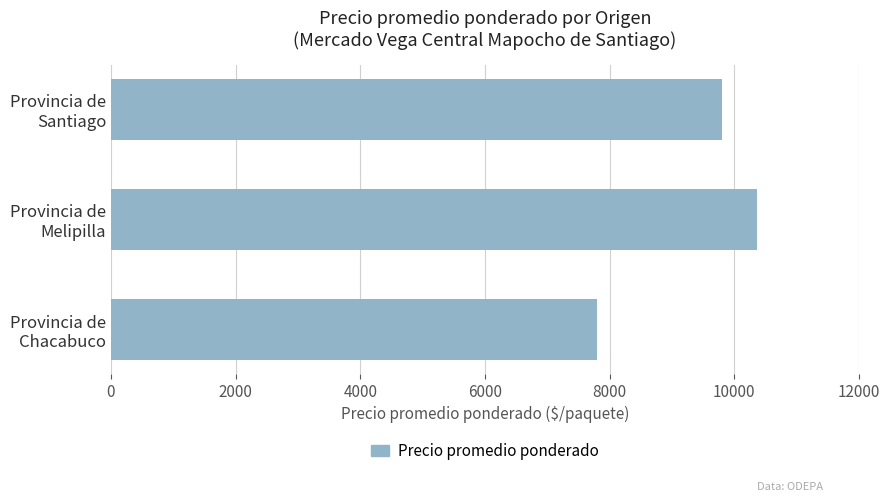

What is the difference between the maximum and minimum values?

2564